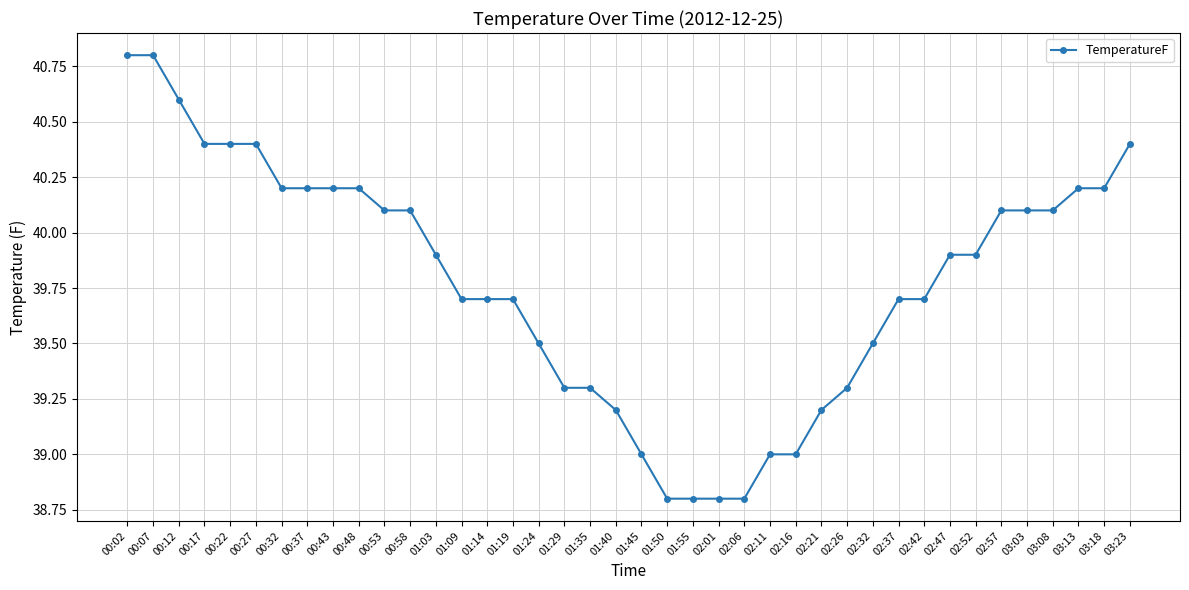

What is the minimum value shown in the chart?

38.8